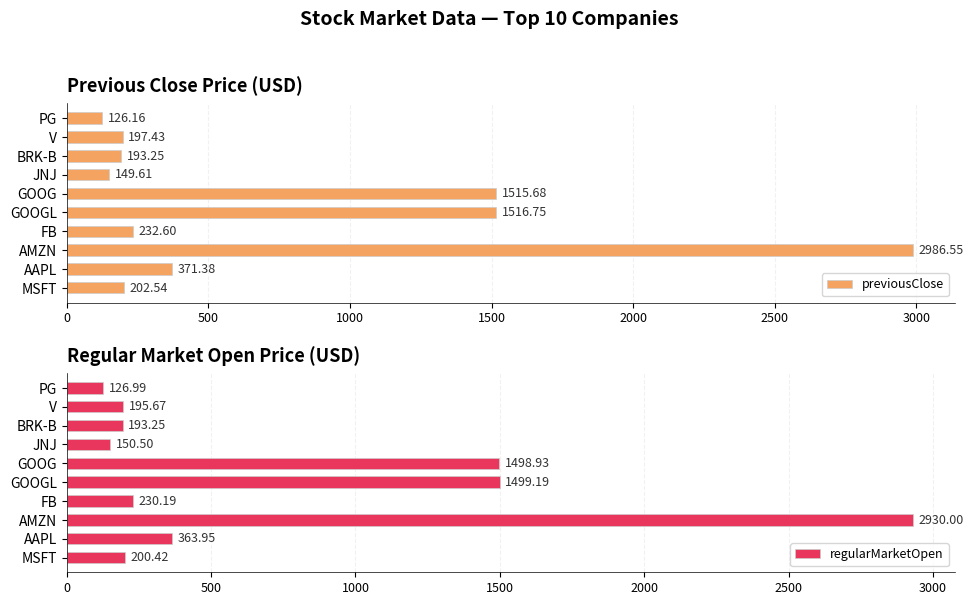

What is the difference between the maximum and minimum values in the previousClose series?

2860.4